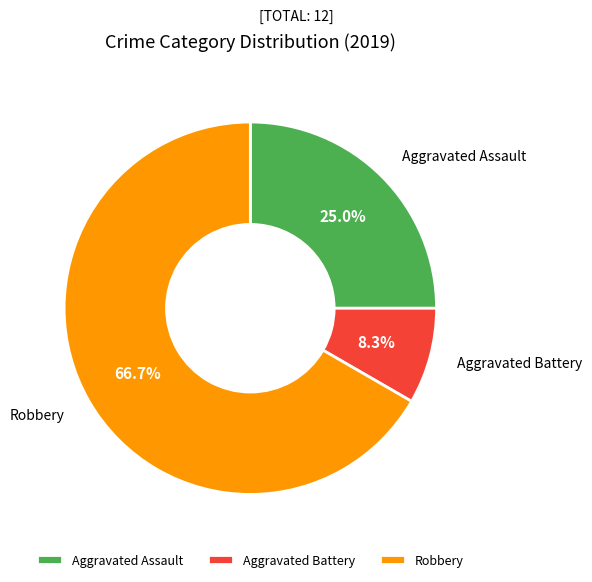

How many slices are in this pie chart?

3